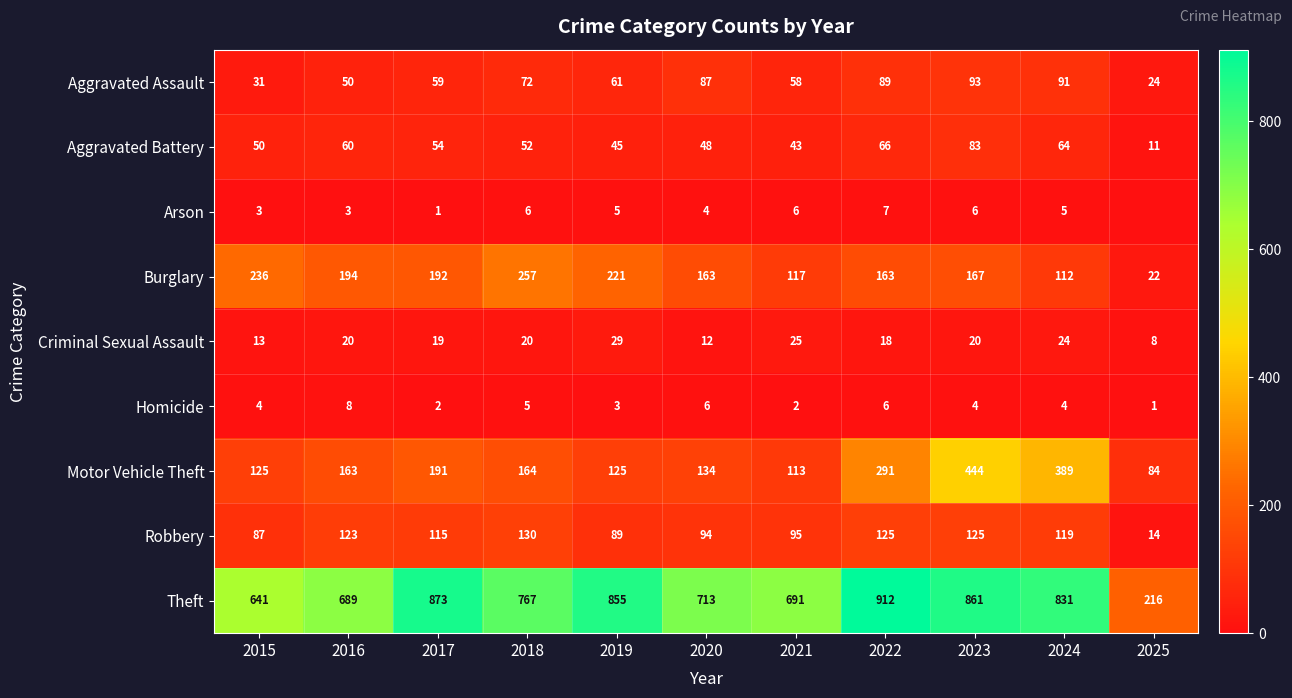

What is the spread (max minus min) of values at 2023?

857